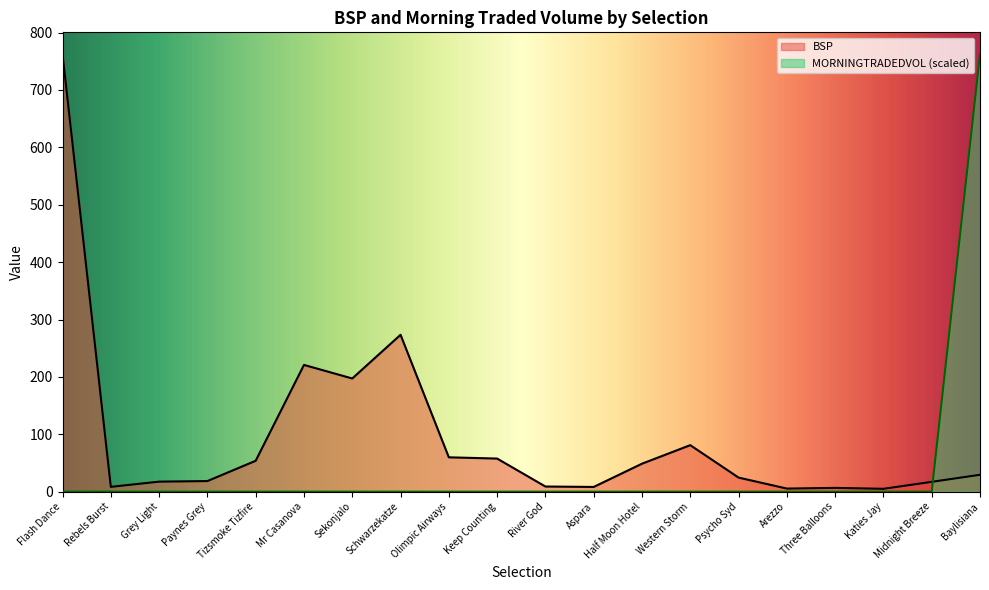

What is the maximum value for BSP?

762.4